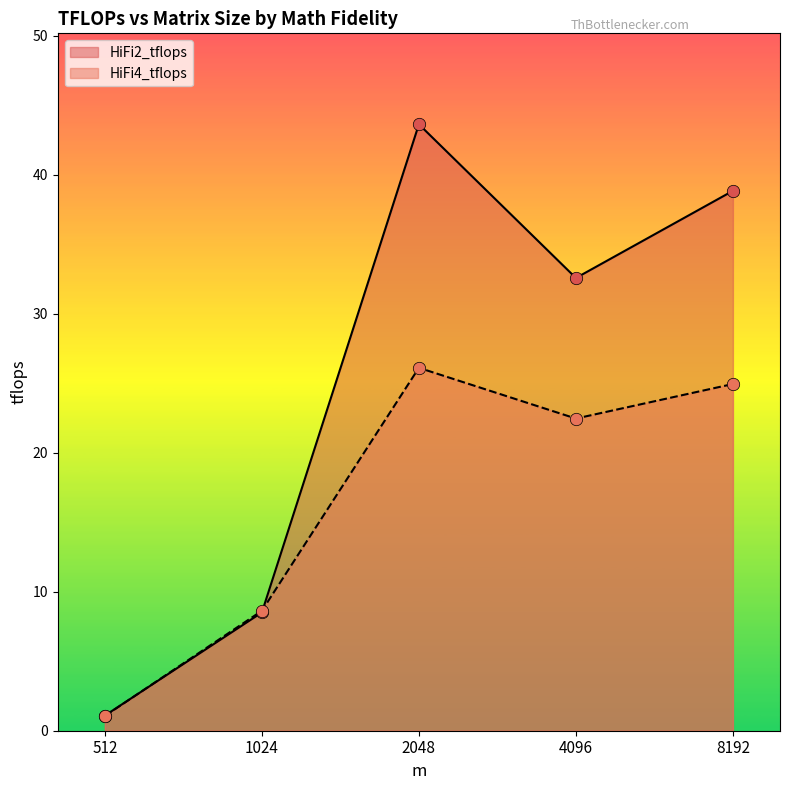

What are all the series names shown in the legend?

HiFi2_tflops, HiFi4_tflops